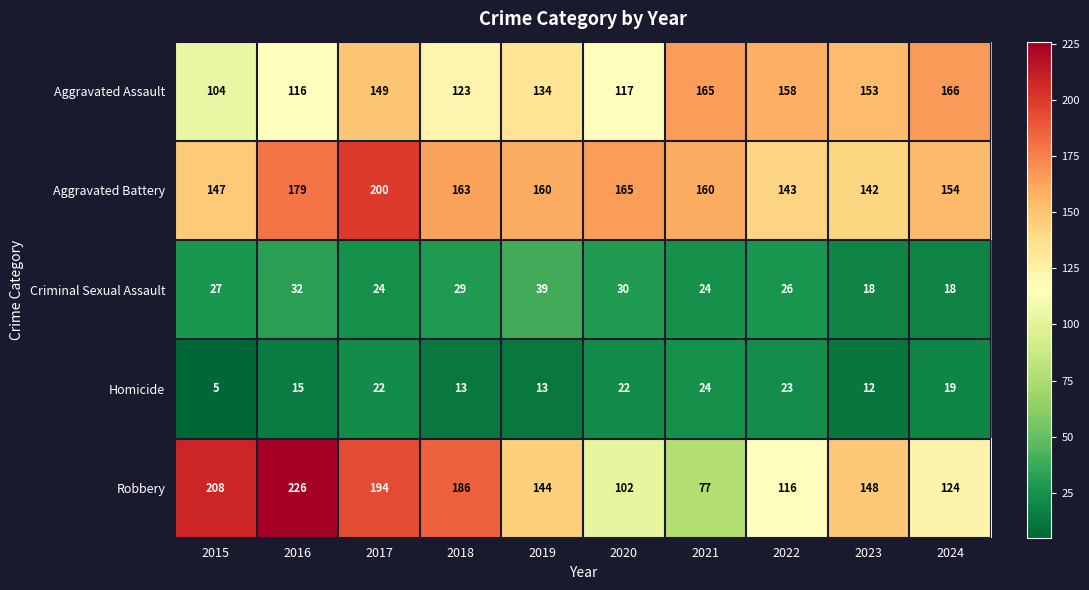

How many data points does each series have?

10